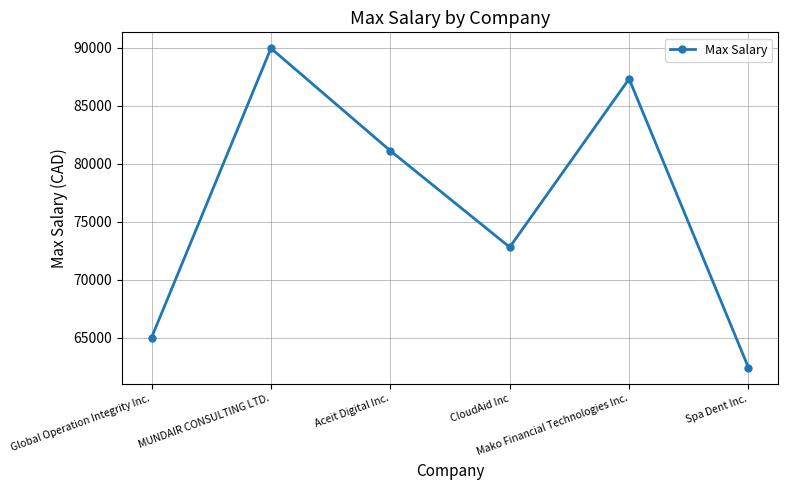

How many distinct data groups are displayed?

1